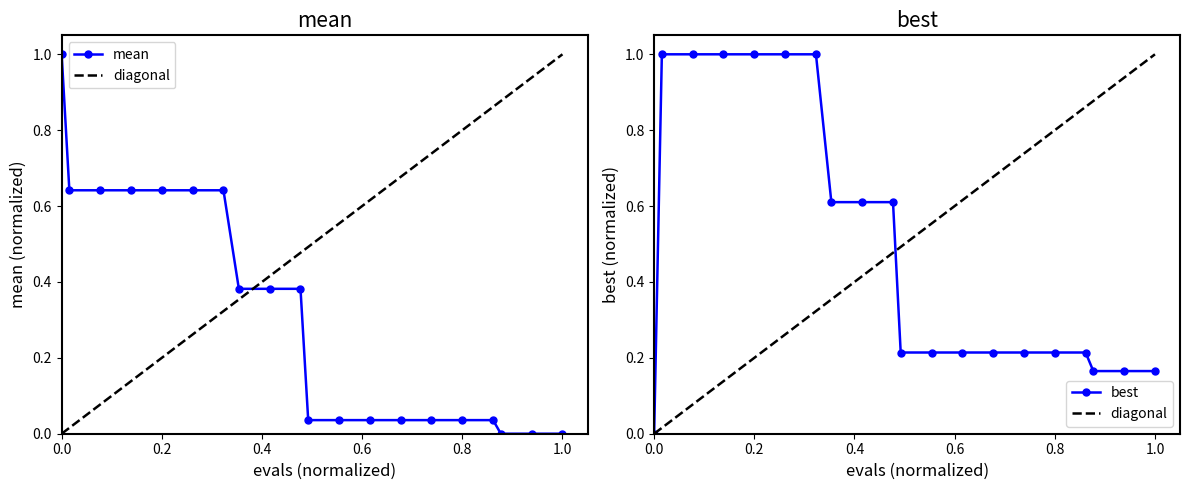

The value of mean at 0.0 is 1.7. True or false?

False